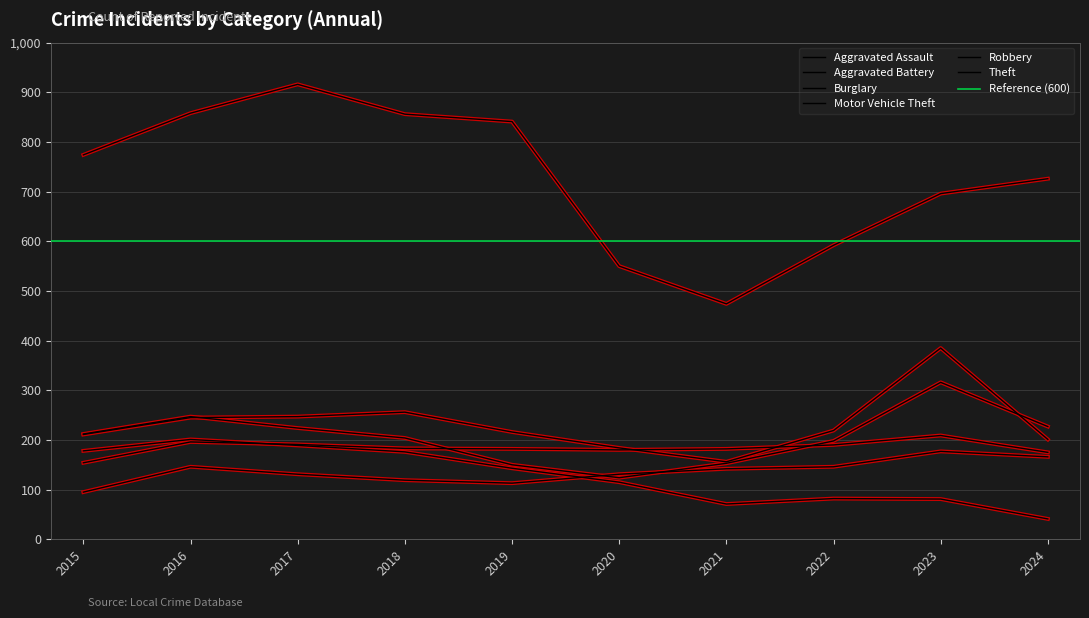

How many data points in Robbery are less than 212?

5